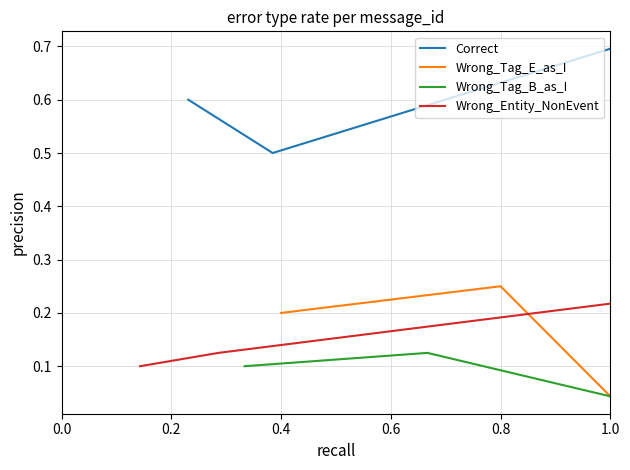

What is the maximum value for Correct?

0.7